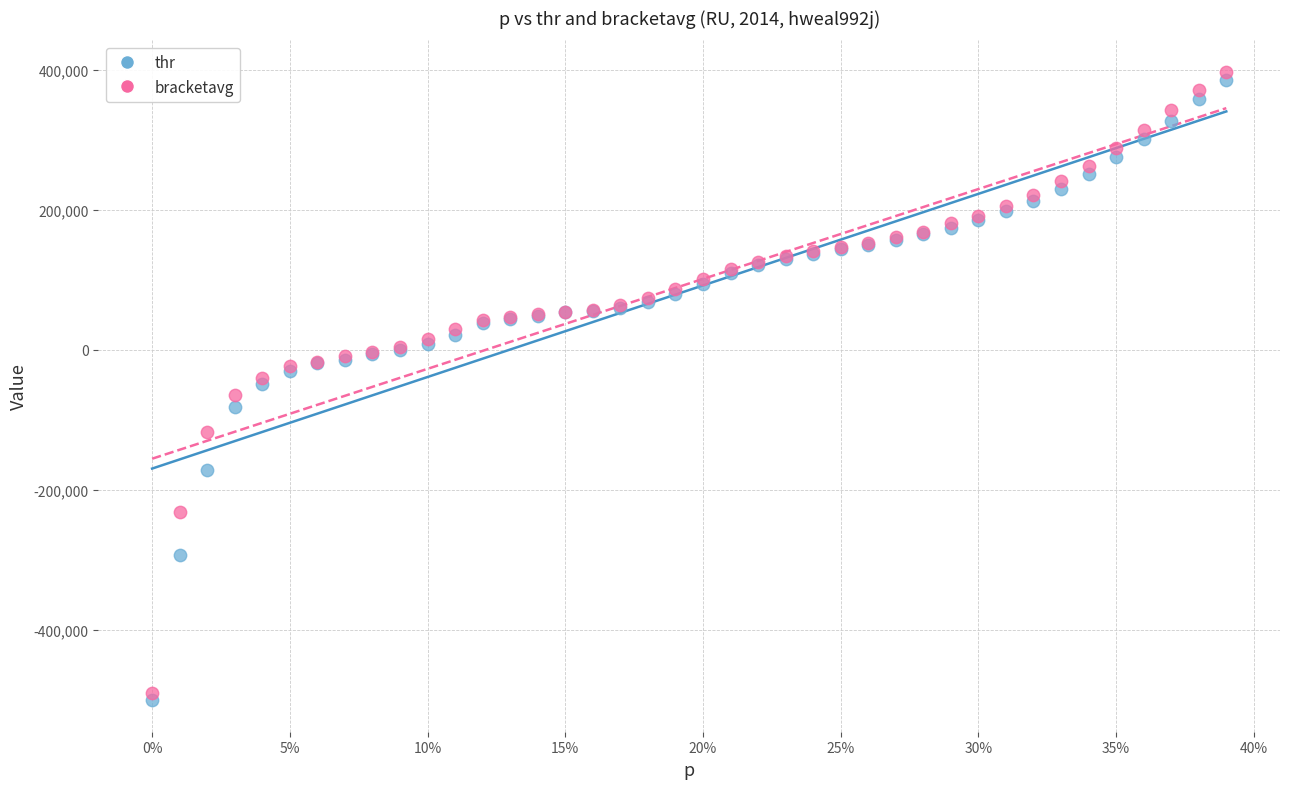

Which series has the widest spread of Y values?

bracketavg